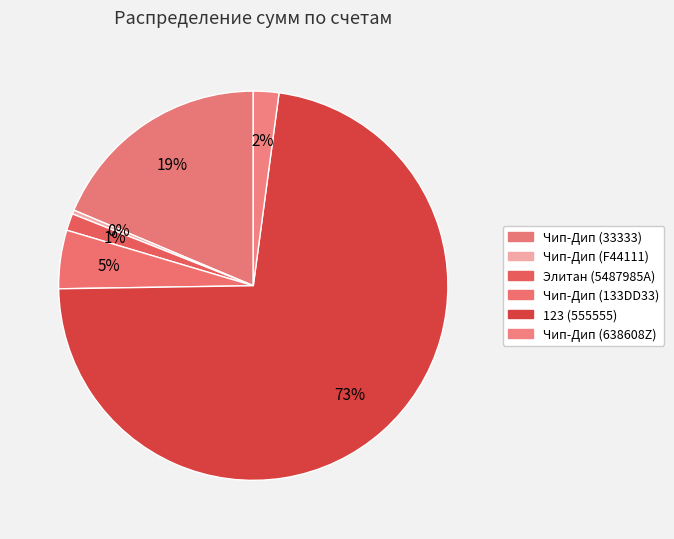

What is the largest slice in the pie chart?

123 (555555)